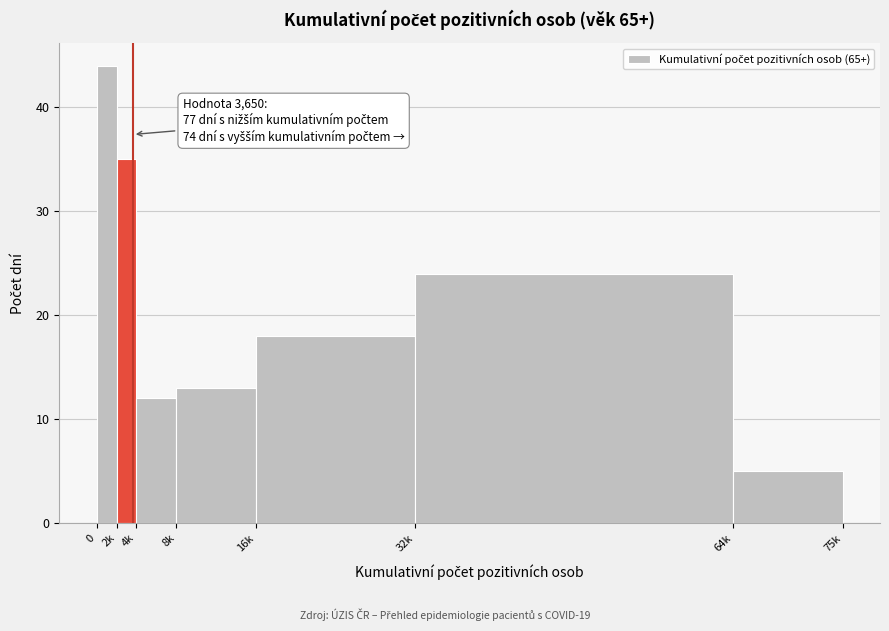

Reading left to right, transcribe all the data shown in this chart.

0=44	2k=35	4k=12	8k=13	16k=18	32k=24	64k=5